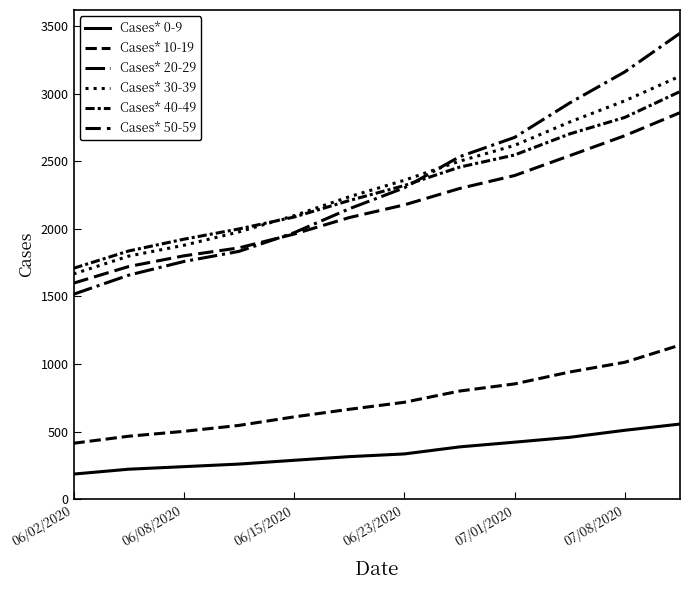

What is the greatest value displayed?

3446